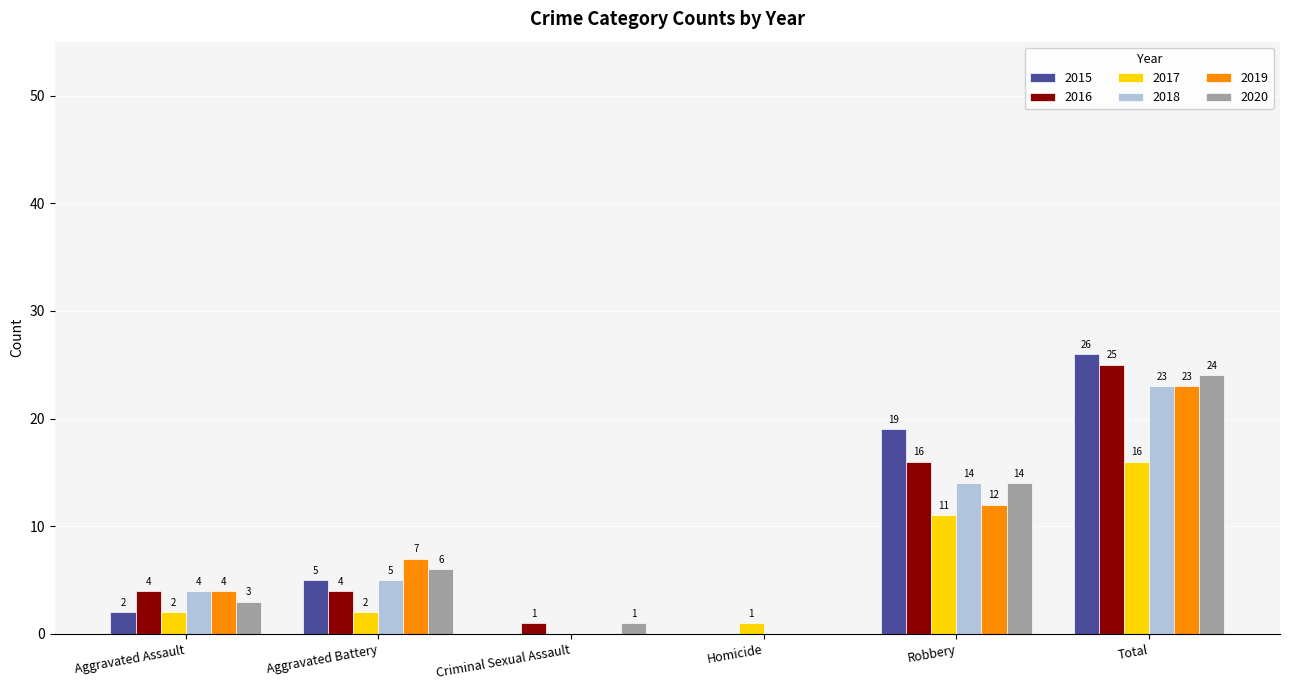

Reading left to right, list all the values displayed in this chart.

2015: Aggravated Assault=2	Aggravated Battery=5	Criminal Sexual Assault=0	Homicide=0	Robbery=19	Total=26
2016: Aggravated Assault=4	Aggravated Battery=4	Criminal Sexual Assault=1	Homicide=0	Robbery=16	Total=25
2017: Aggravated Assault=2	Aggravated Battery=2	Criminal Sexual Assault=0	Homicide=1	Robbery=11	Total=16
2018: Aggravated Assault=4	Aggravated Battery=5	Criminal Sexual Assault=0	Homicide=0	Robbery=14	Total=23
2019: Aggravated Assault=4	Aggravated Battery=7	Criminal Sexual Assault=0	Homicide=0	Robbery=12	Total=23
2020: Aggravated Assault=3	Aggravated Battery=6	Criminal Sexual Assault=1	Homicide=0	Robbery=14	Total=24